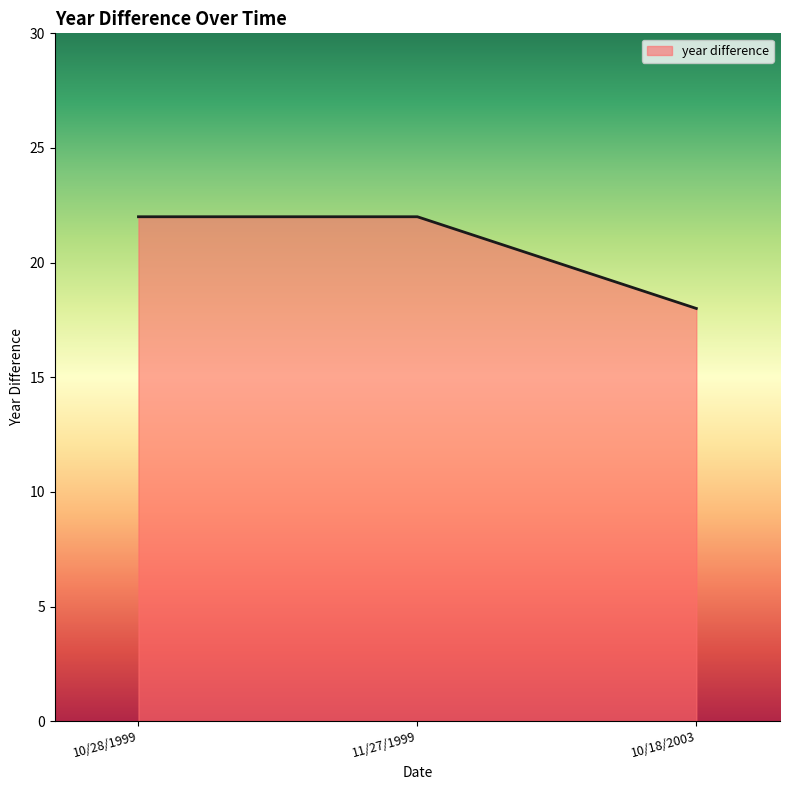

Read the value at 10/18/2003.

18